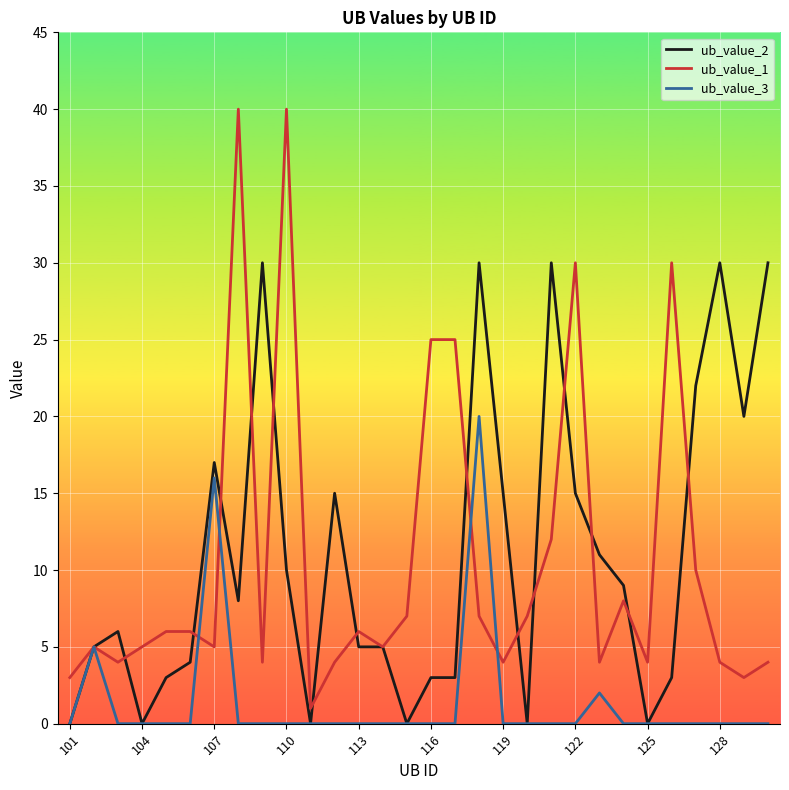

Rank the series by their maximum value, from lowest to highest.

ub_value_3, ub_value_2, ub_value_1